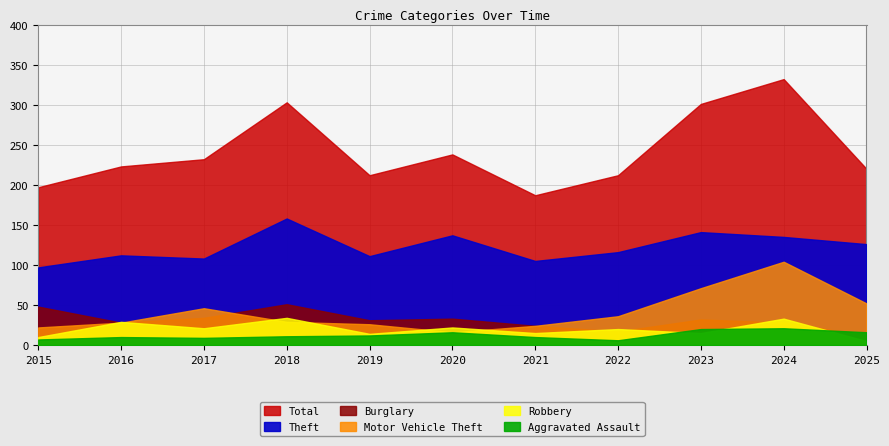

What is the highest value of the Robbery series?

34